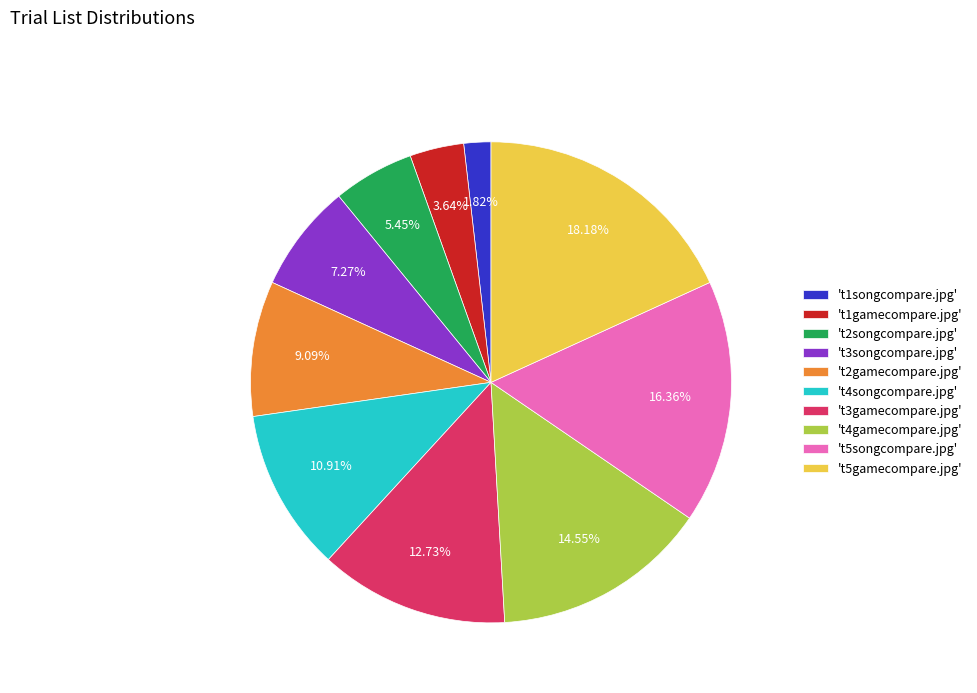

Which has a higher value, 't3songcompare.jpg' or 't1gamecompare.jpg'?

't3songcompare.jpg'